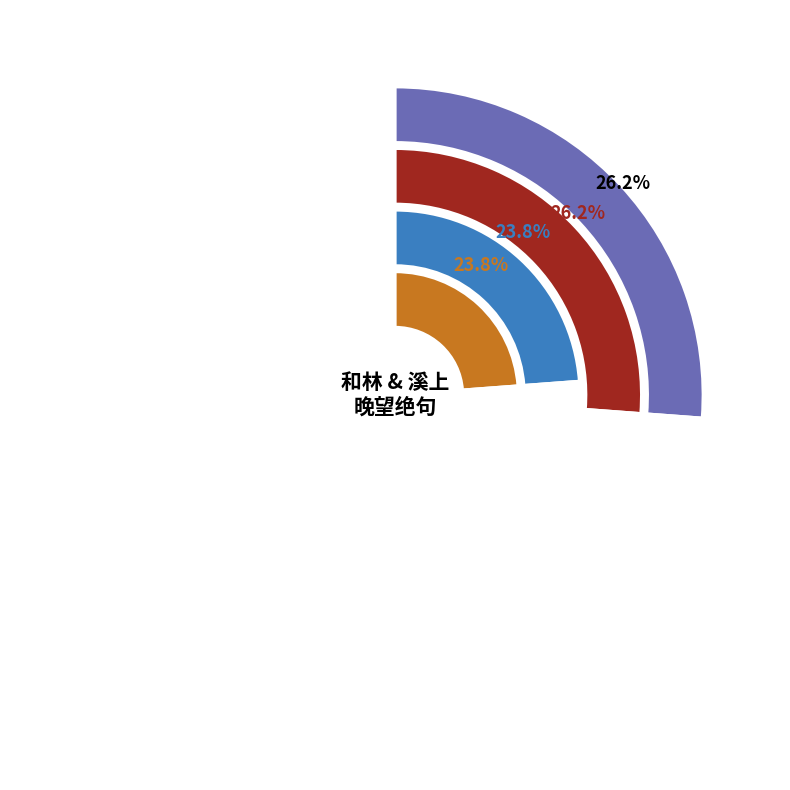

To the nearest percent, what is the difference between the largest and smallest slice percentages?

2%